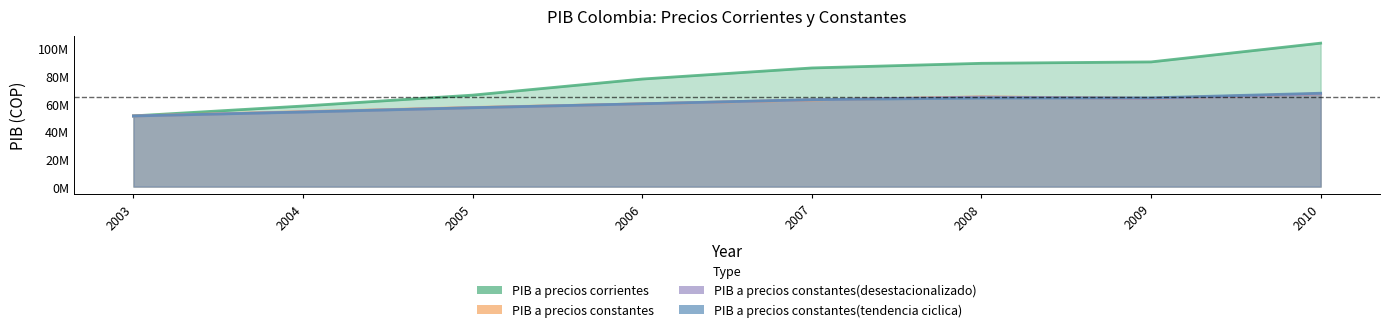

What is the difference between the PIB a precios constantes values at 2006 and 2003?

8734556